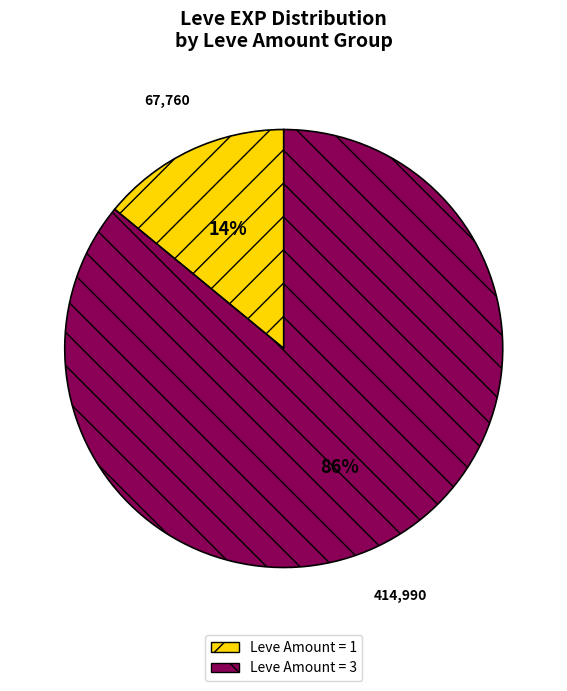

Between Leve Amount = 1 and Leve Amount = 3, which is larger?

Leve Amount = 3